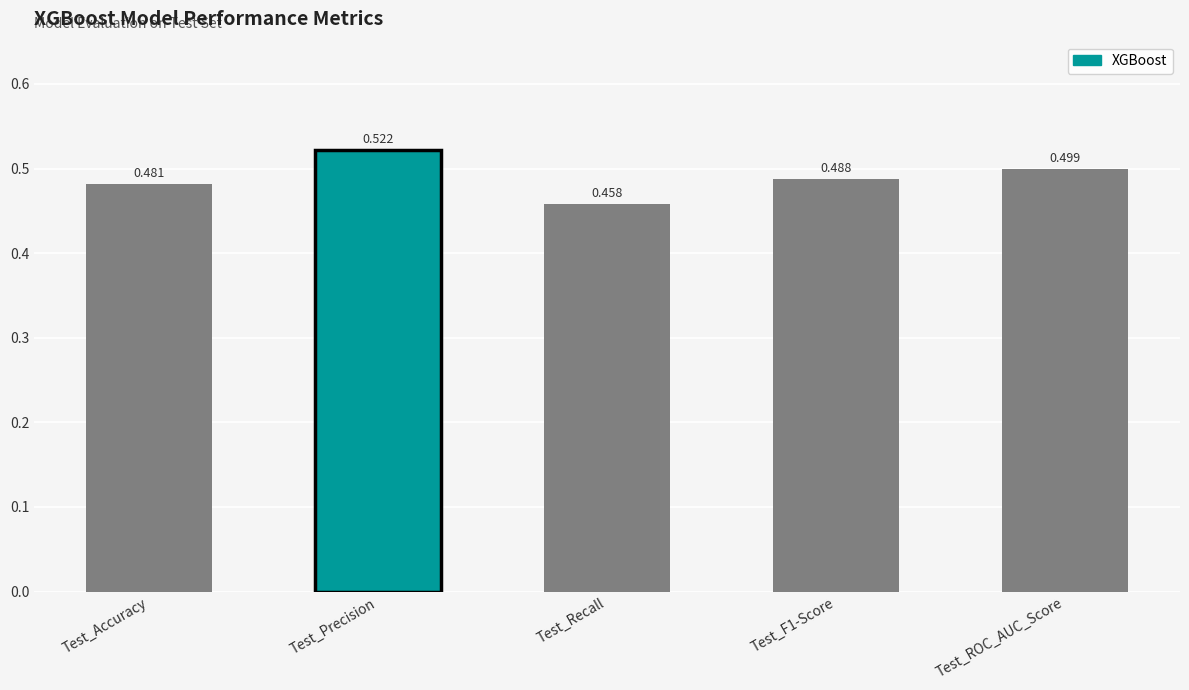

What is the label of the 1st bar from the left?

Test_Accuracy